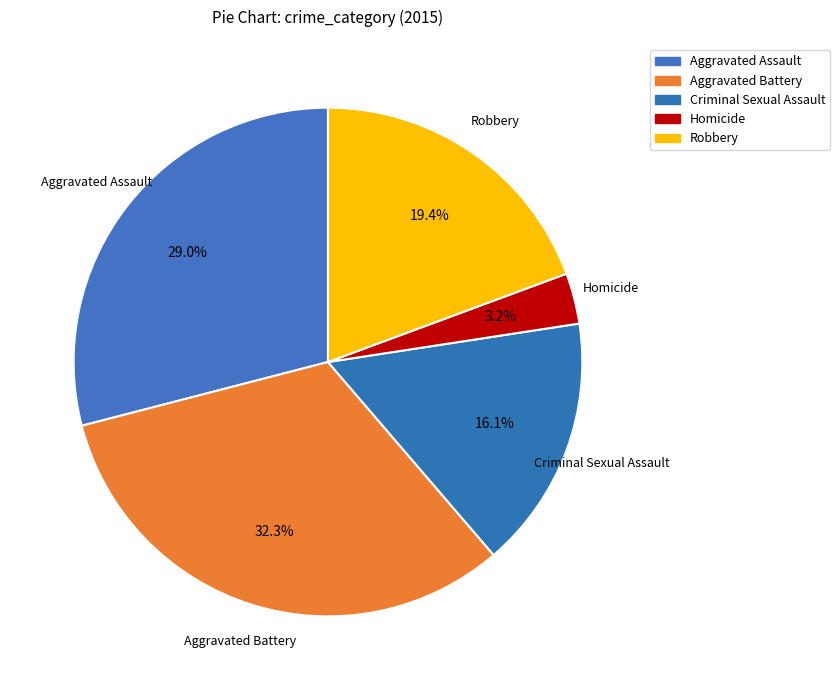

To the nearest percent, what is the average slice percentage?

20%